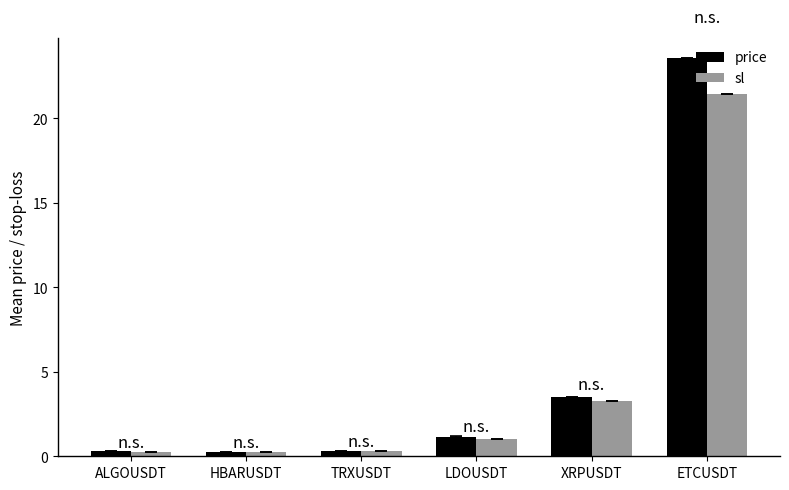

Is it true that price equals 3.5 at XRPUSDT?

True